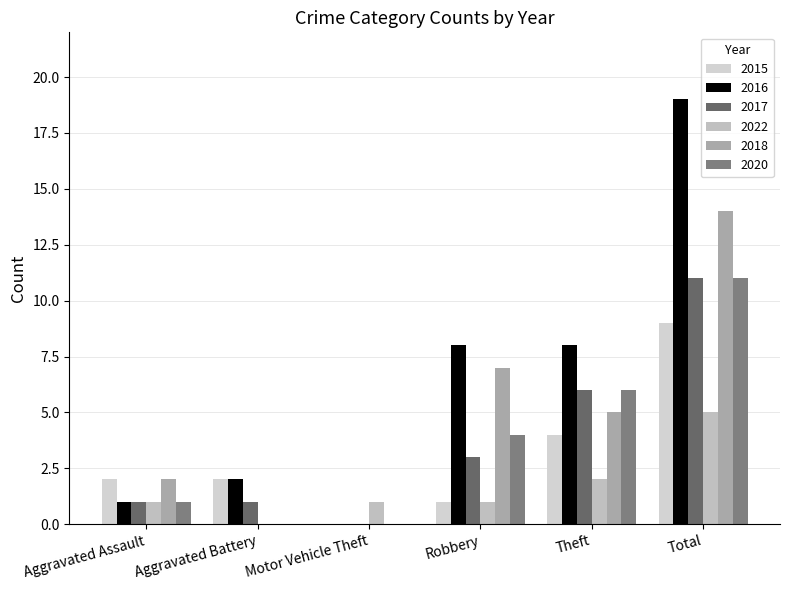

Read the 2015 value at Robbery.

1